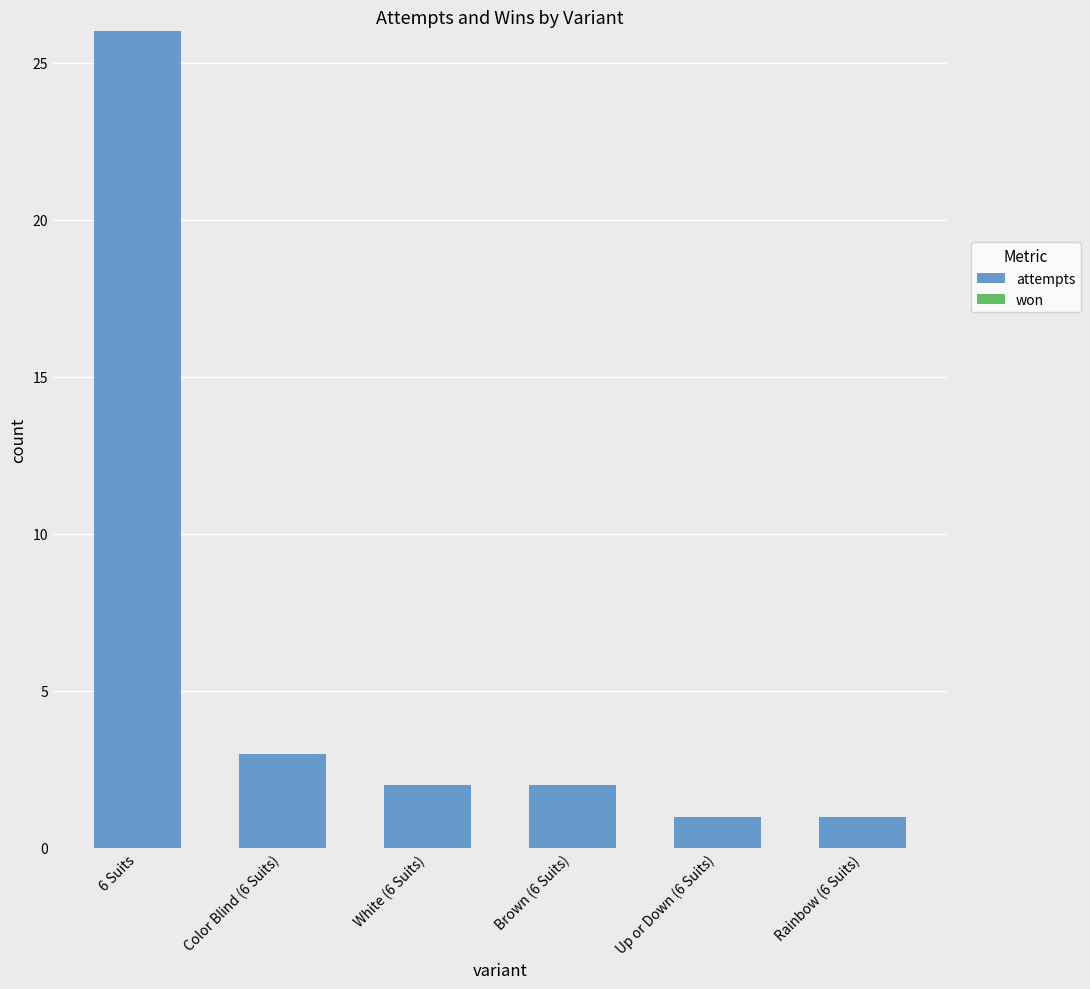

At which label is the value closest to 13?

Color Blind (6 Suits)